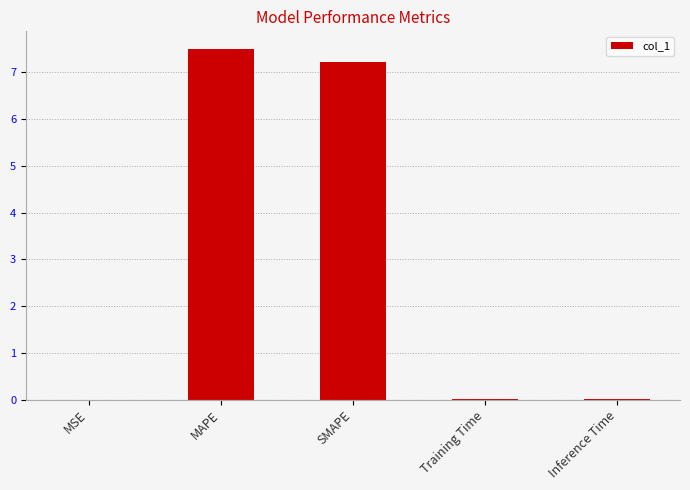

What is the sum of all values?

14.7